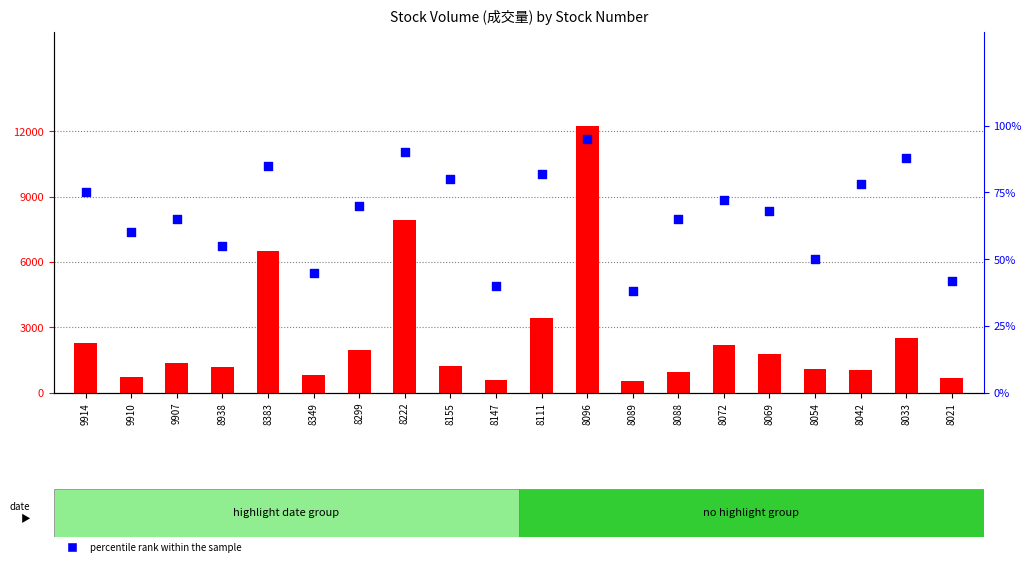

Which series has the largest total across all categories?

count